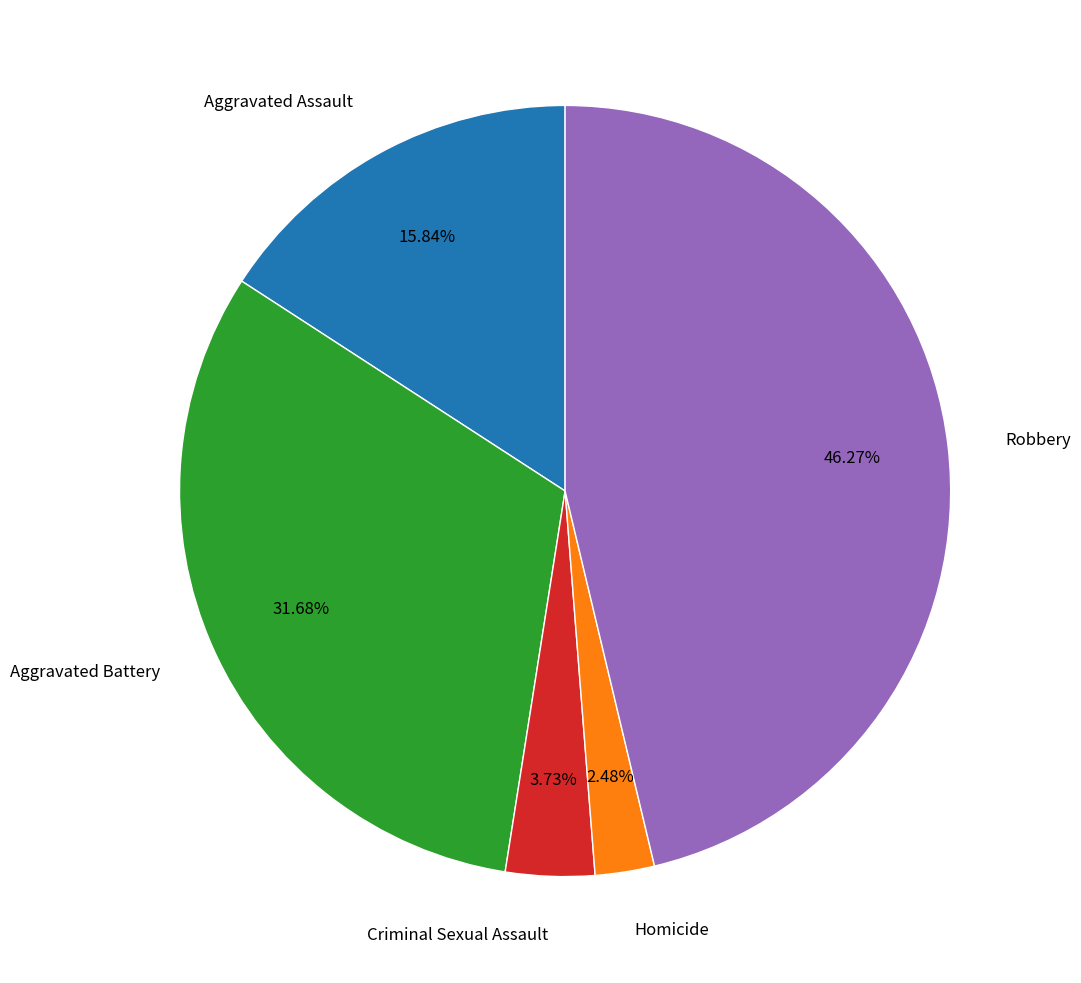

To the nearest percent, what is the average slice percentage?

20%